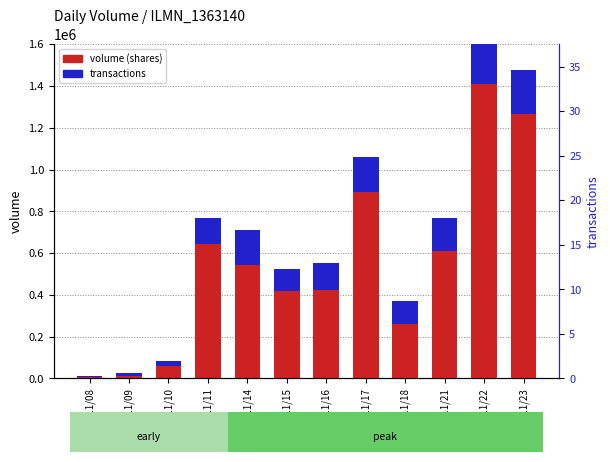

What are all the series names shown in the legend?

volume (shares), transactions